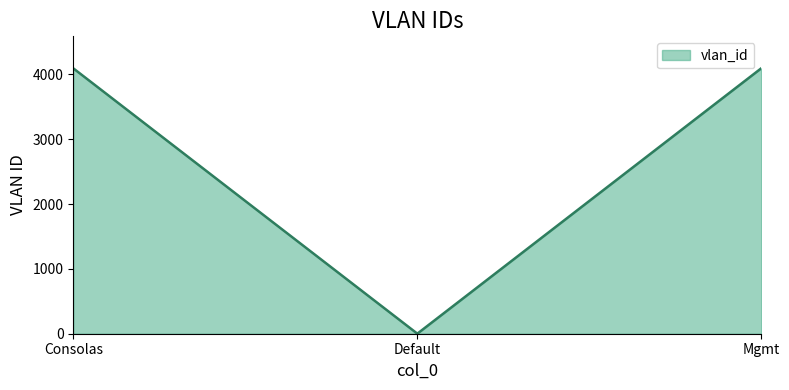

What is the difference between the second highest and minimum values?

4092